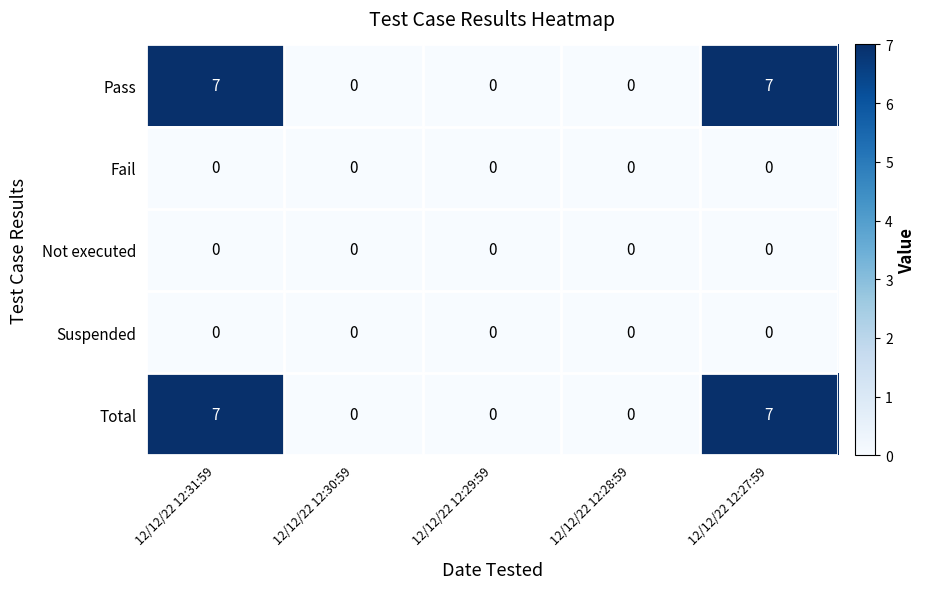

The value of Total at 12/12/22 12:27:59 is 3. True or false?

False